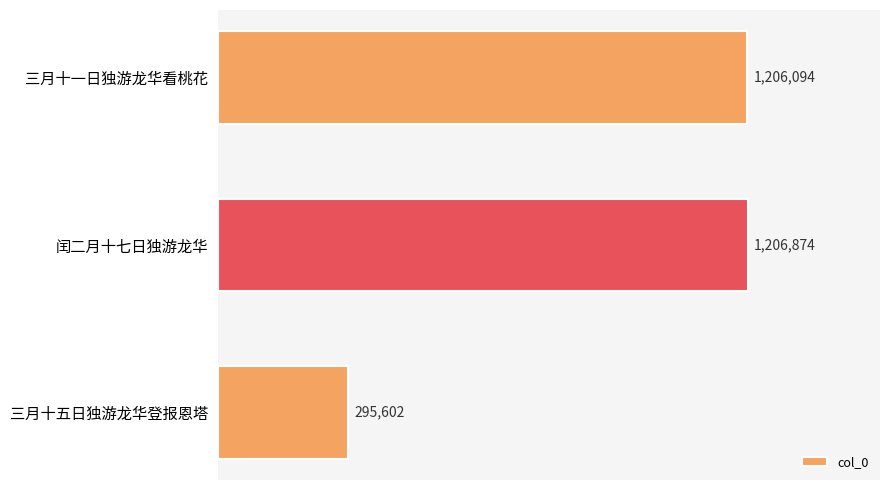

What is the minimum value shown in the chart?

295602